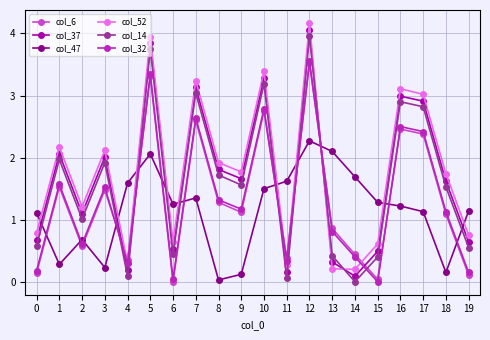

Which category has the highest value across all series?

12